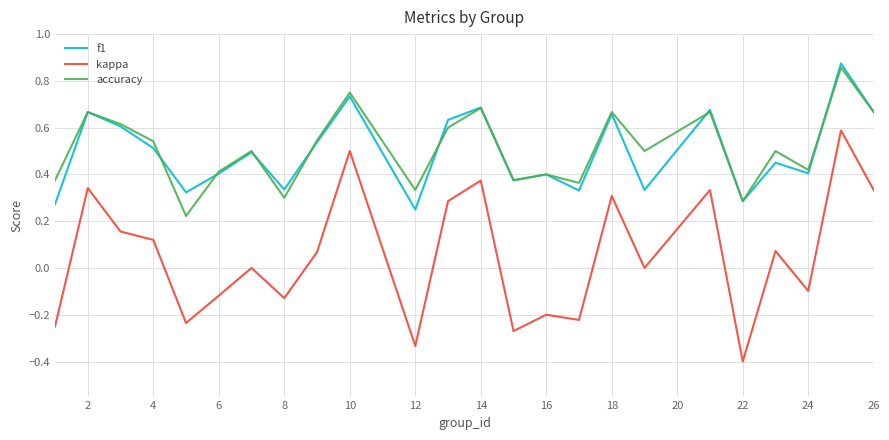

True or false: kappa and f1 cross at least once.

False